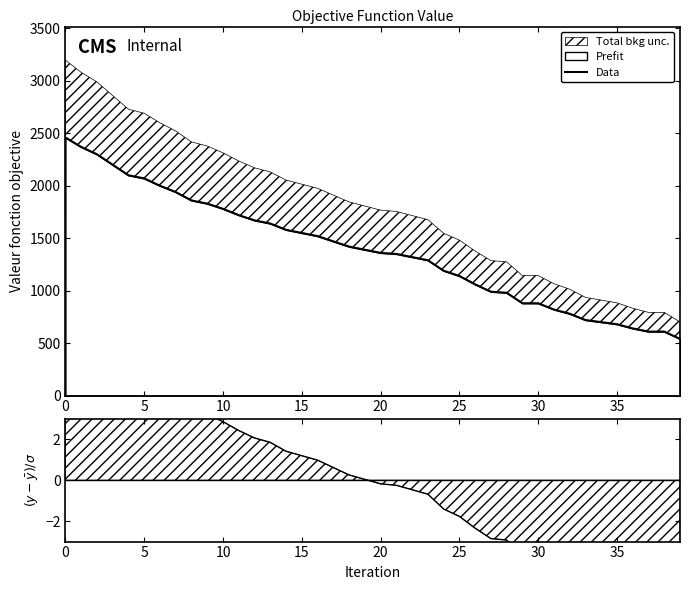

True or false: Data and (y-mean)/scale intersect in this chart.

False